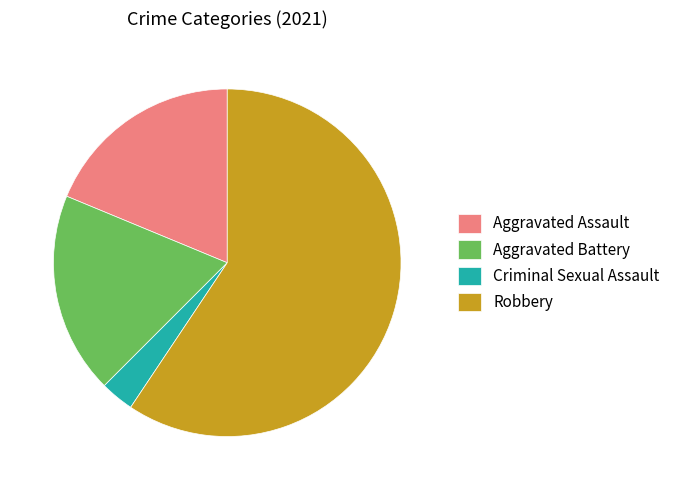

What is the smallest slice in the pie chart?

Criminal Sexual Assault